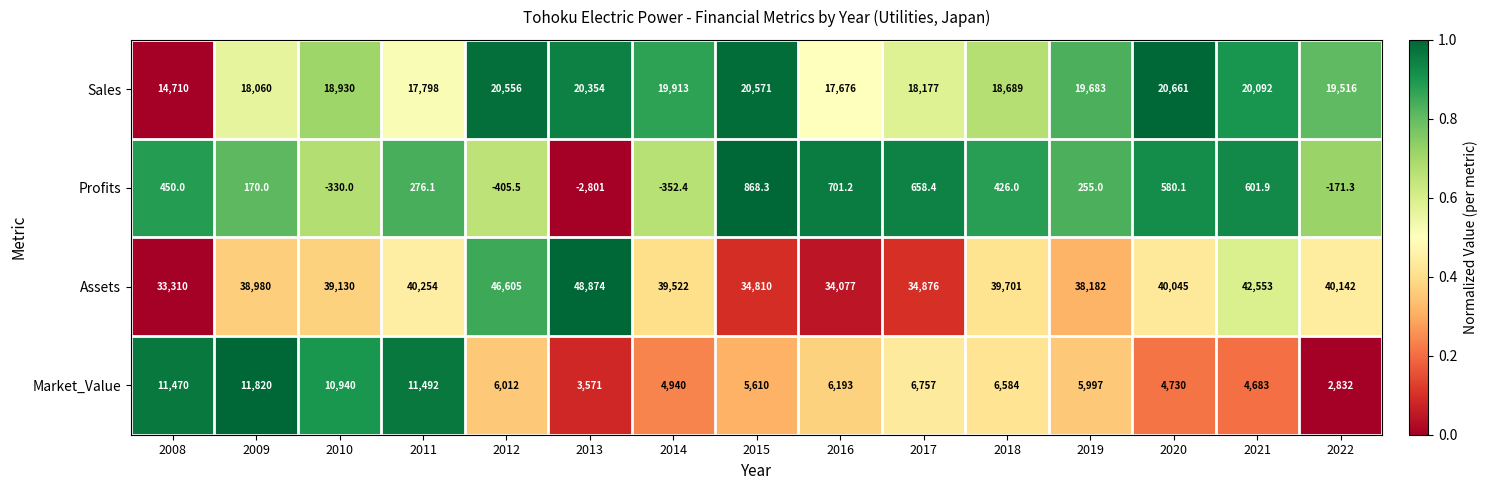

How many data points does each series have?

15